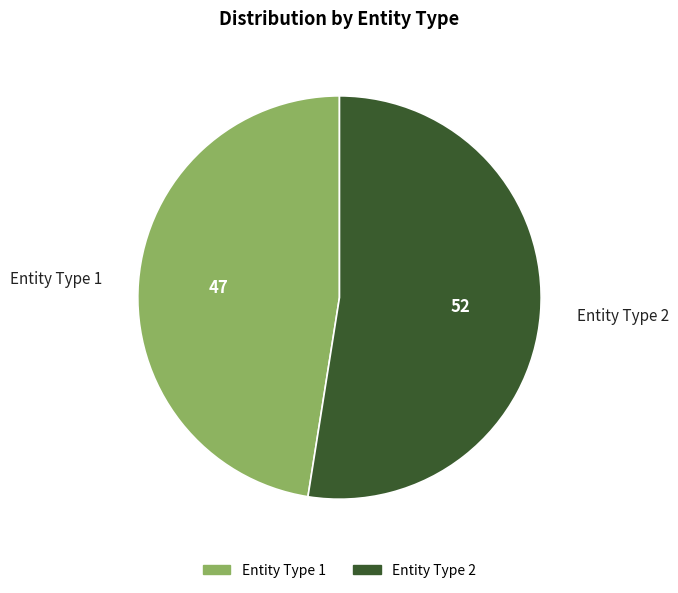

Does any single category account for the majority?

Yes